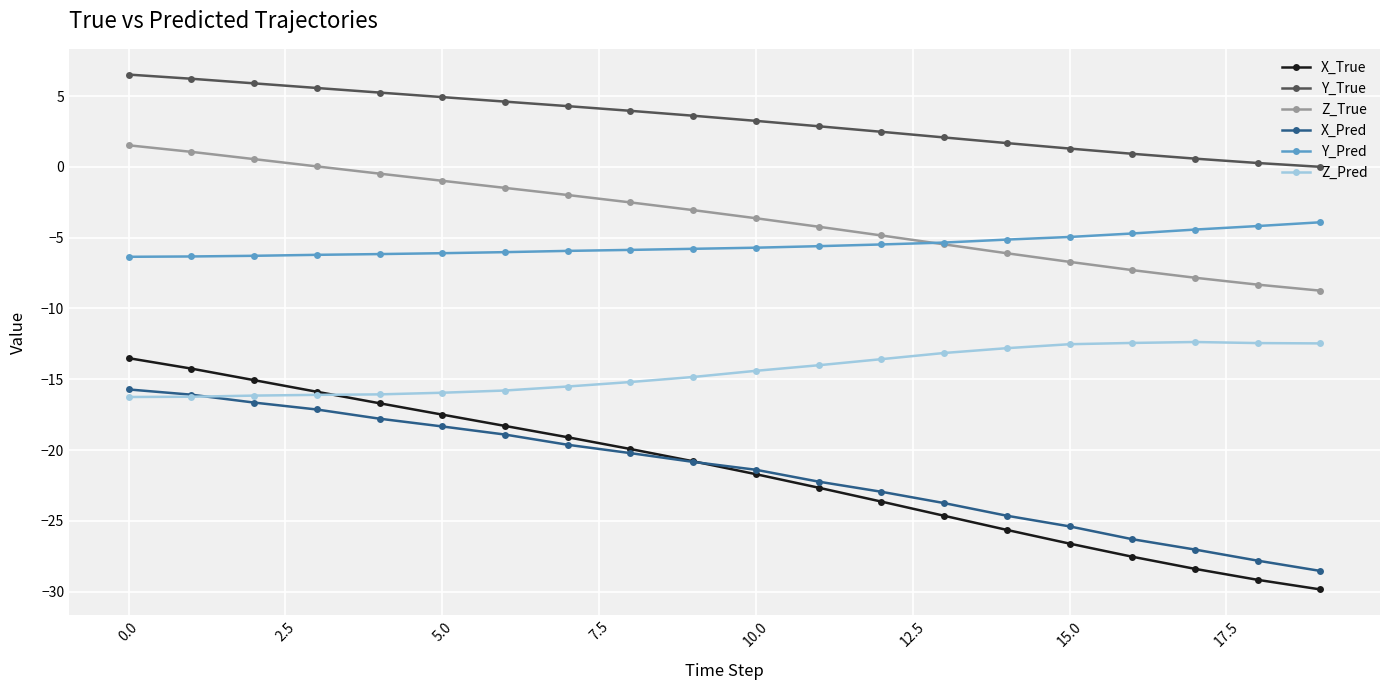

True or false: X_Pred has more than 2 points higher than both neighbors.

False